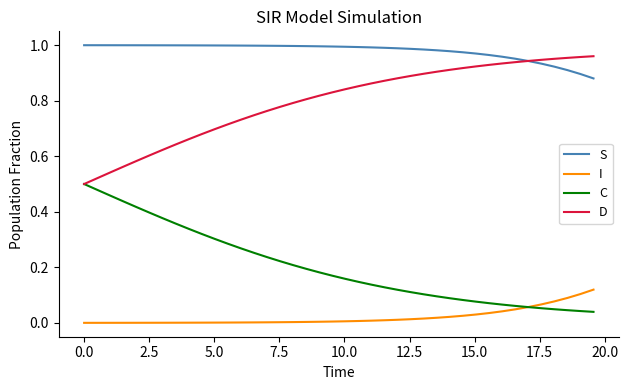

Which series has the largest total across all categories?

S